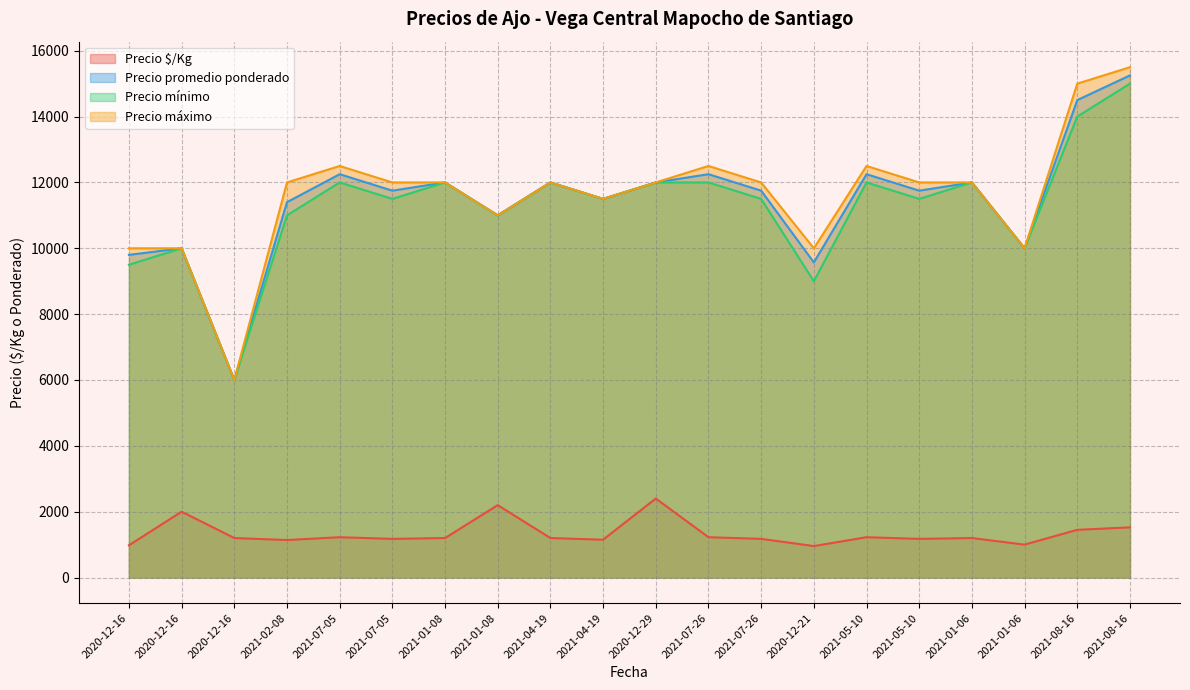

What is the sum of the Precio máximo values at 2021-01-06 and 2021-08-16?

27500